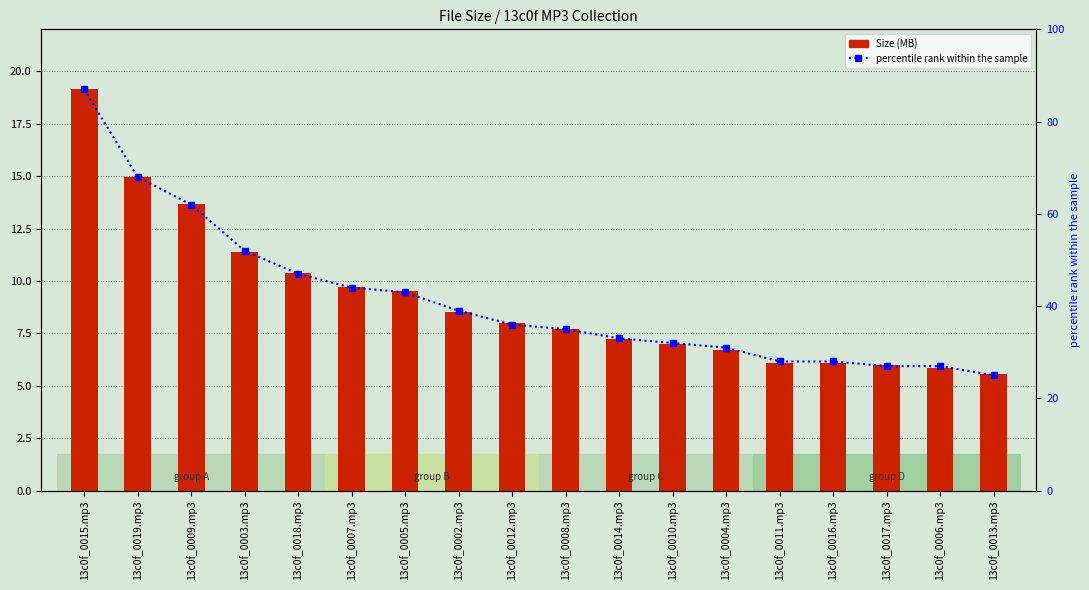

What is the difference between the percentile rank within the sample values at 13c0f_0011.mp3 and 13c0f_0019.mp3?

40.0